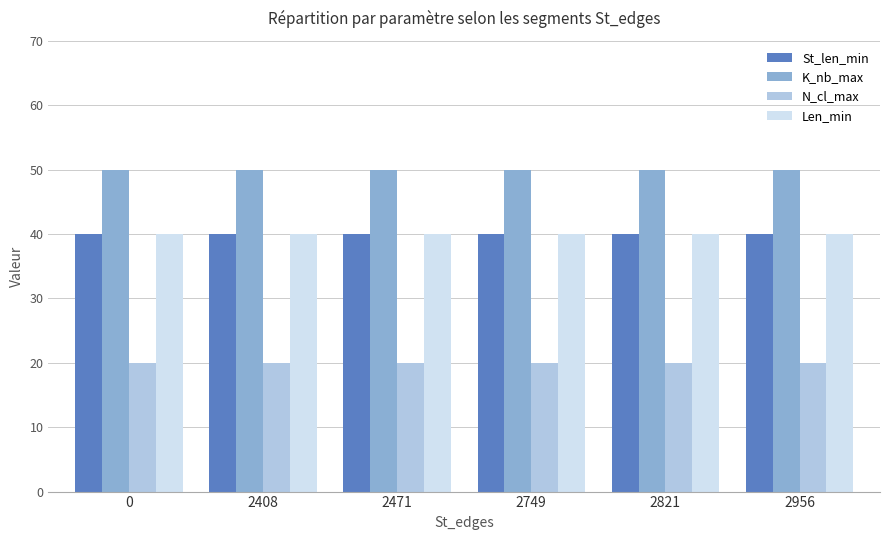

The K_nb_max series shows 50 at 2408. True or false?

True